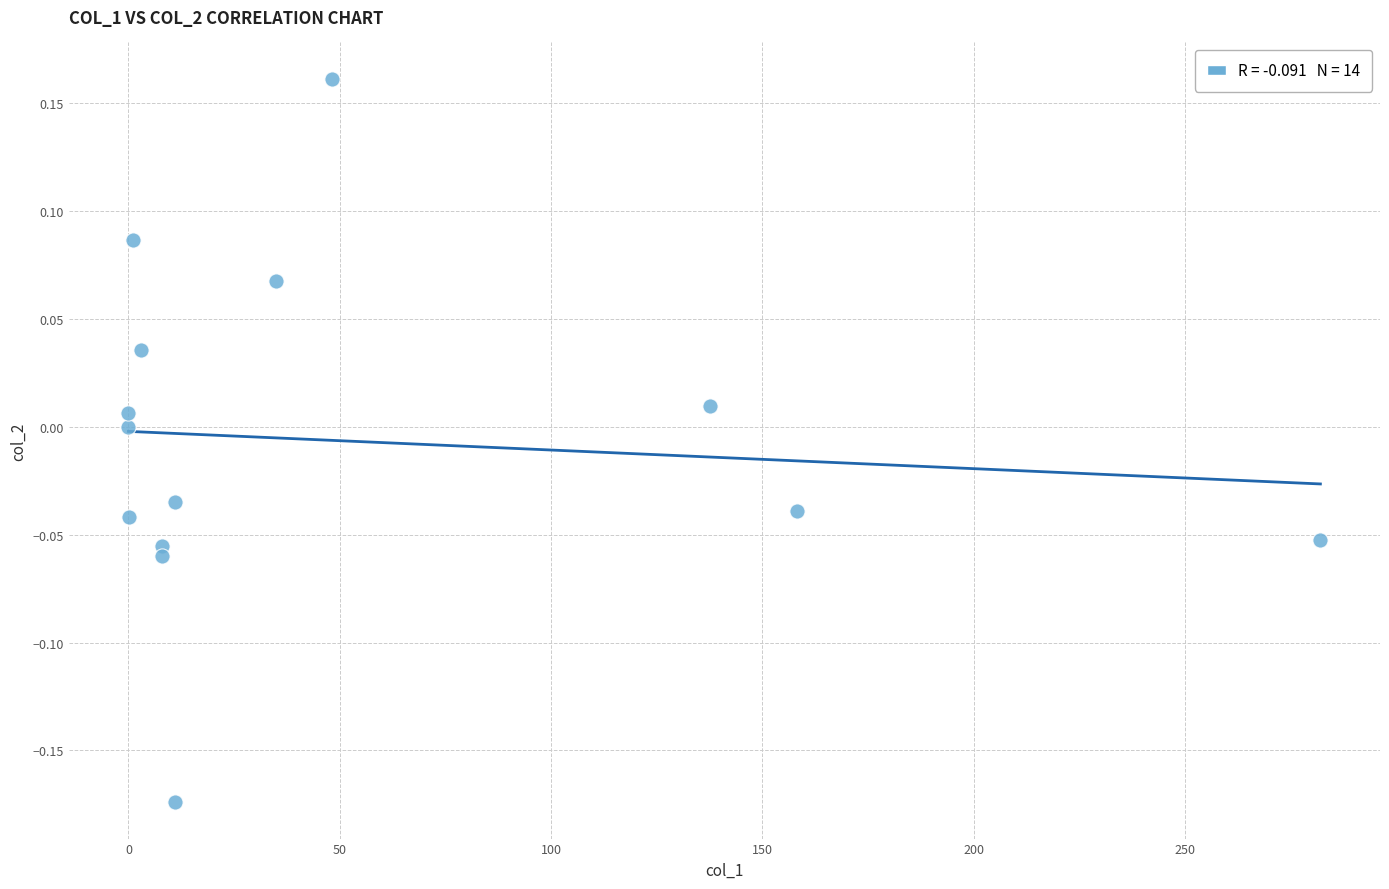

What is the range of X values (max minus min)?

282.0